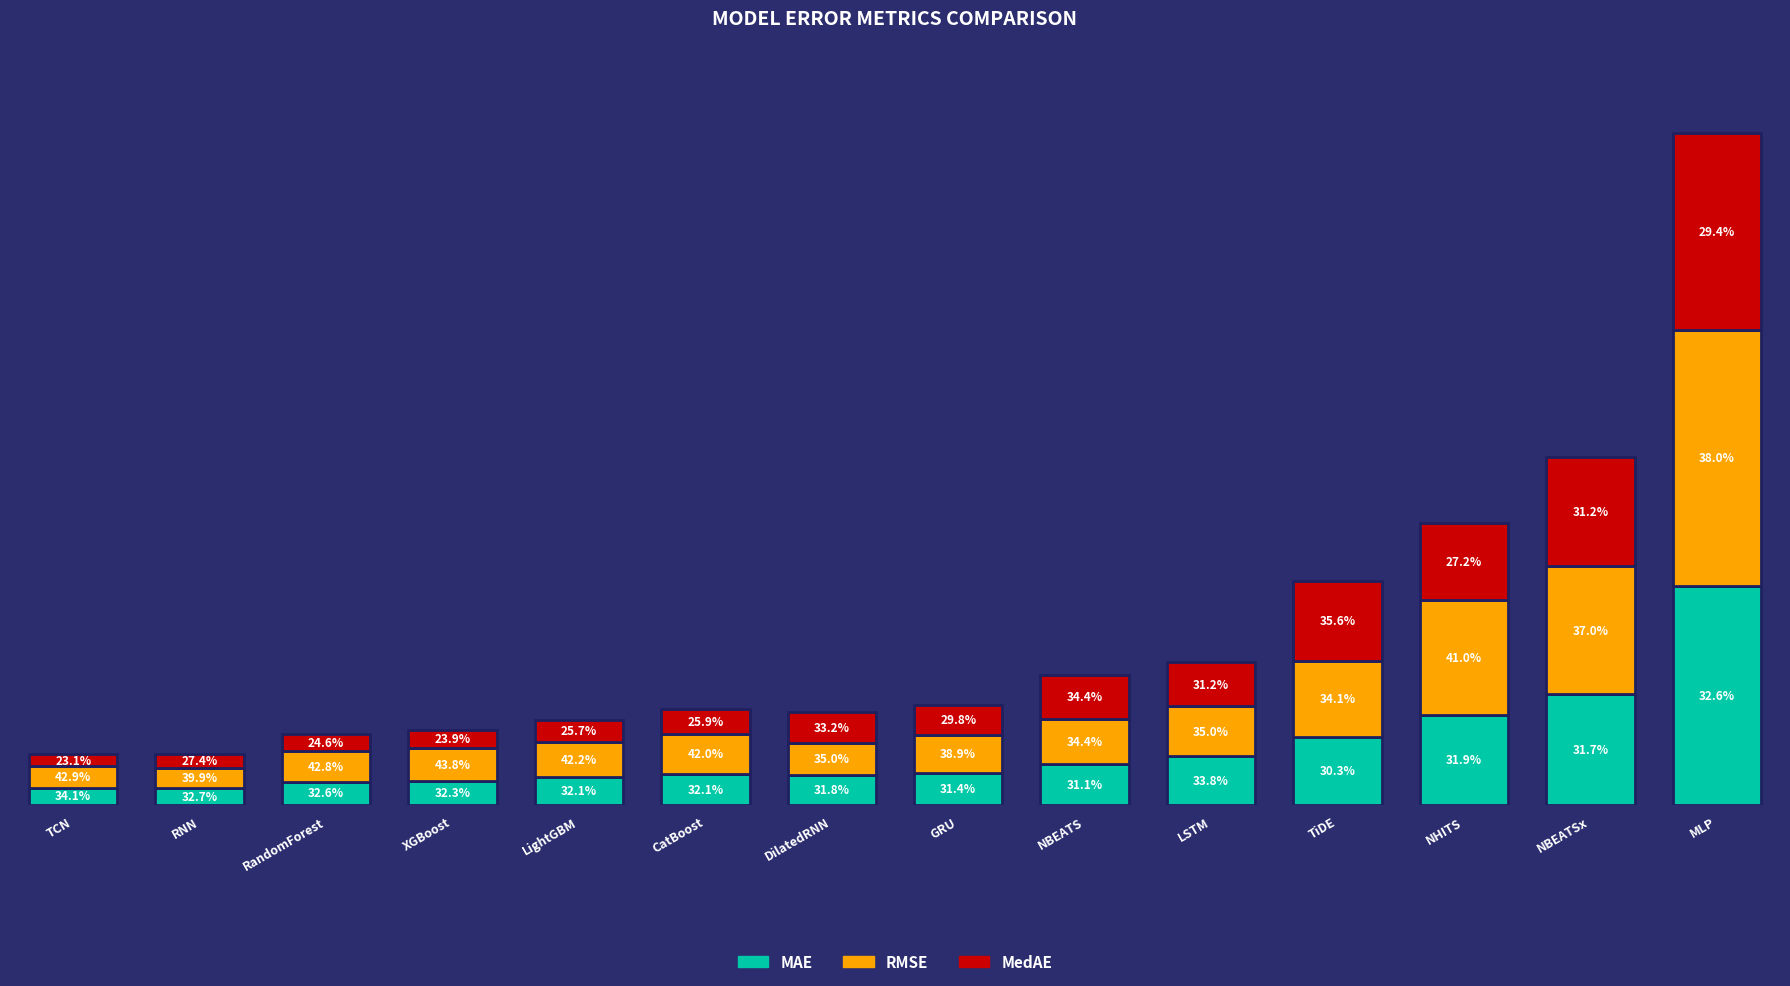

What are all the series names shown in the legend?

MAE, RMSE, MedAE